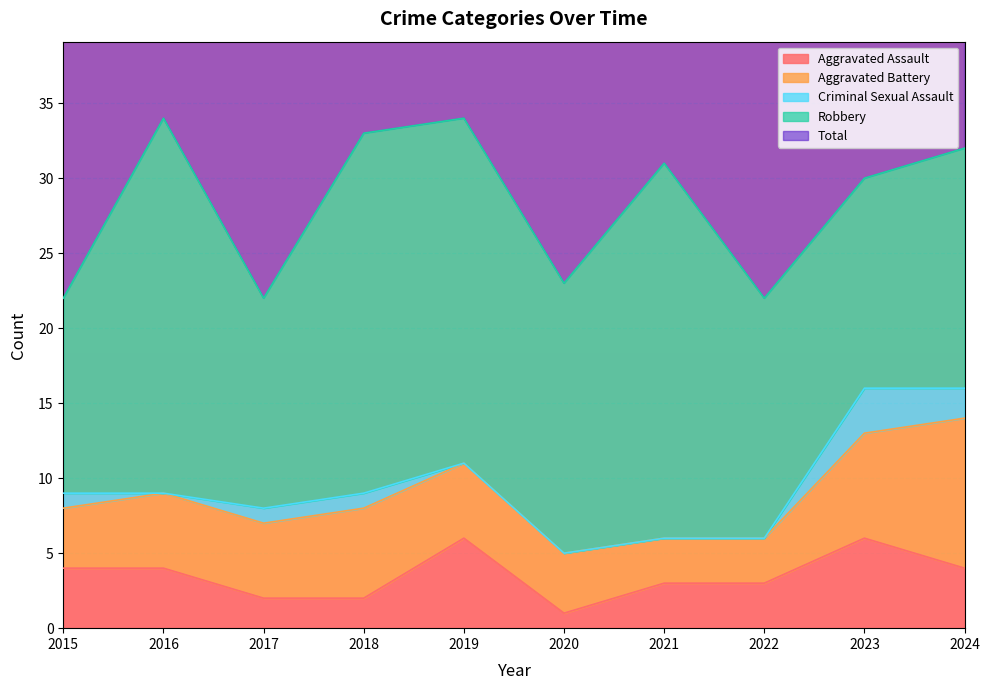

True or false: Criminal Sexual Assault and Aggravated Battery intersect in this chart.

False